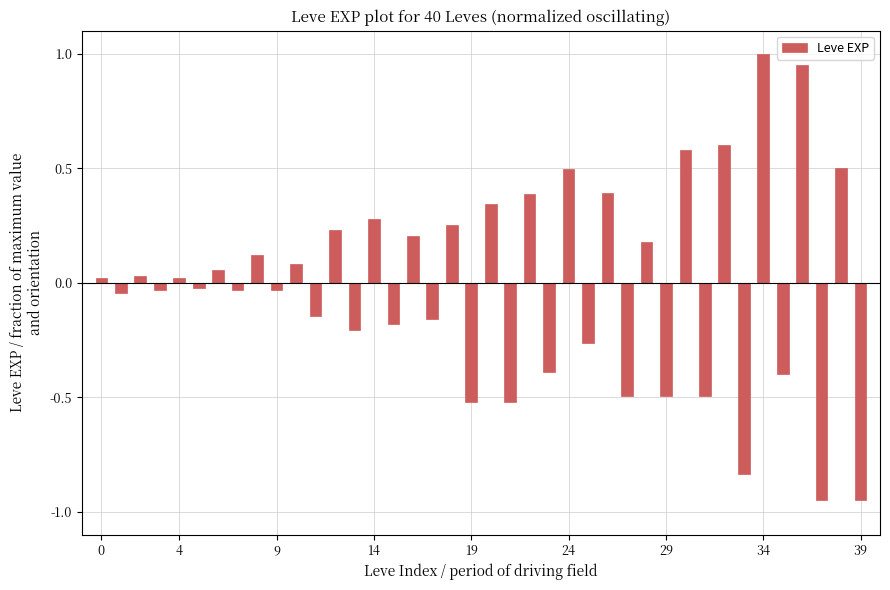

What is the greatest value displayed?

1.0